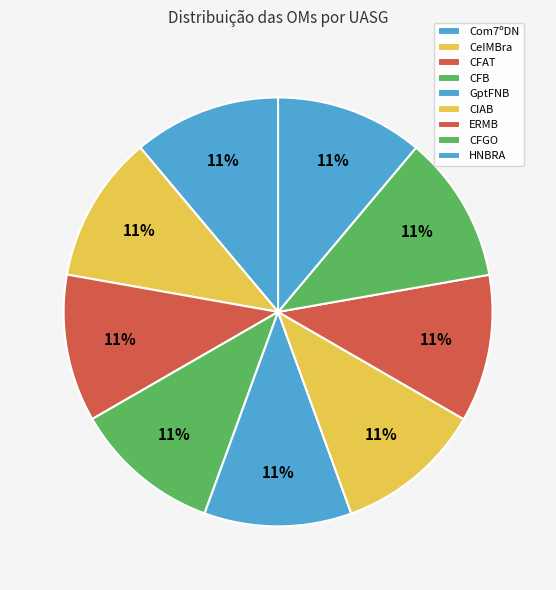

Is the sum of CFB and CFGO greater than half?

No